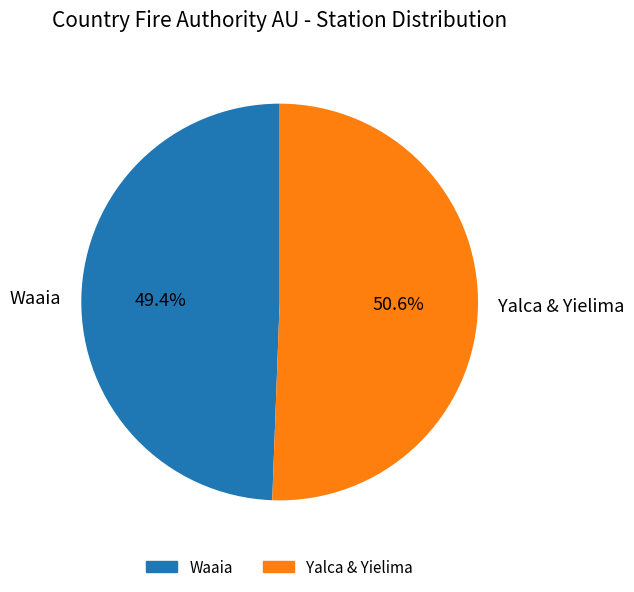

Does Waaia represent more than half of the total?

No